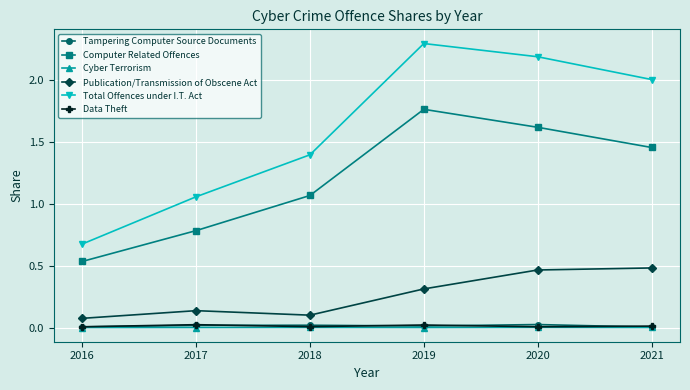

Is it true that Total Offences under I.T. Act equals 0.4 at 2016?

False